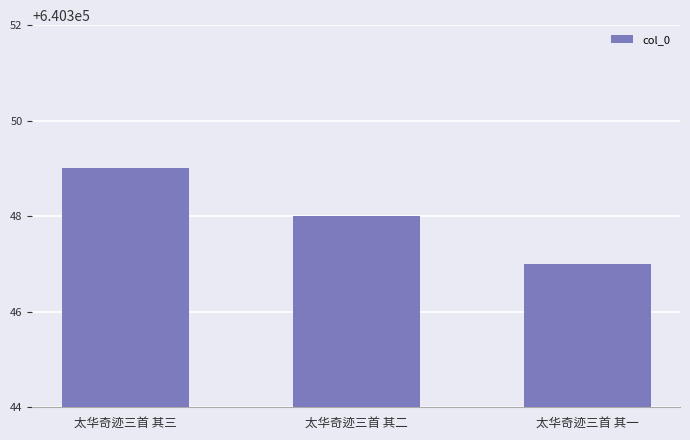

What is the change in value from 太华奇迹三首 其二 to 太华奇迹三首 其一?

-1